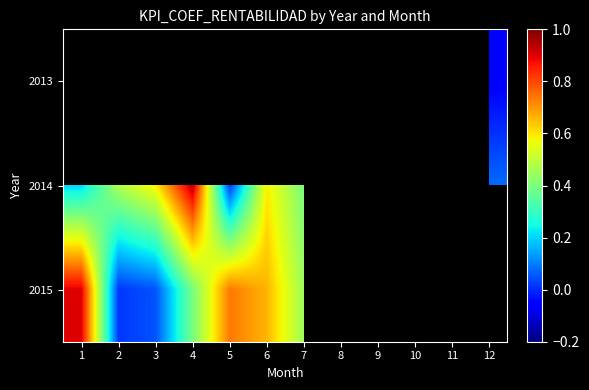

How many categories are shown in the chart?

12